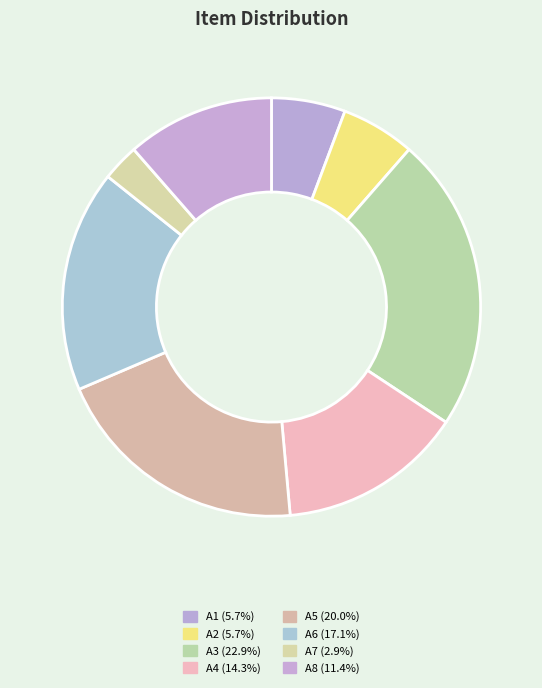

Is A4 the majority of the pie?

No